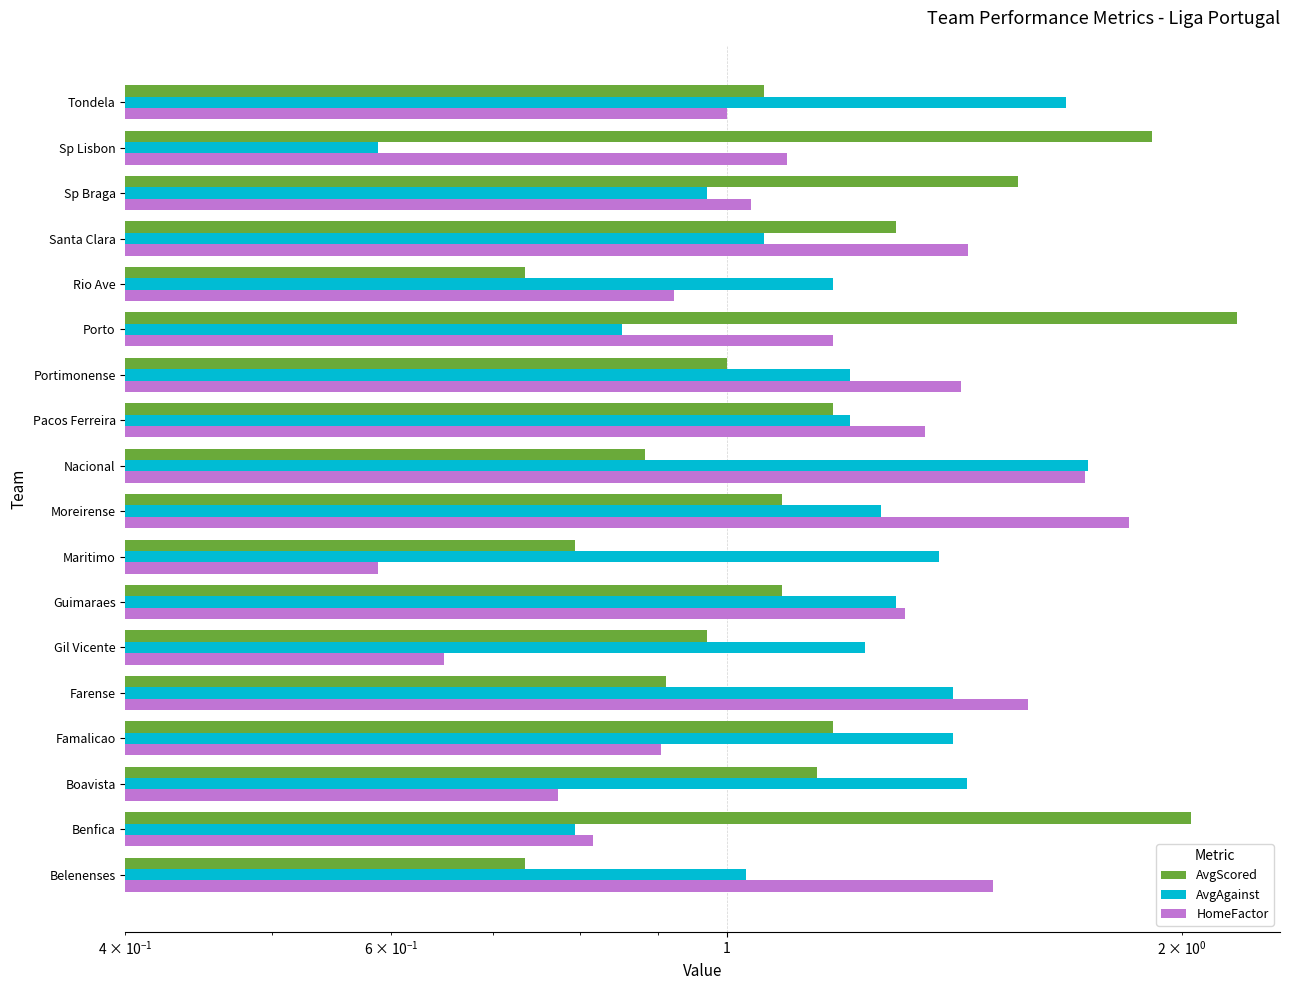

How many data points in HomeFactor are less than 1?

6